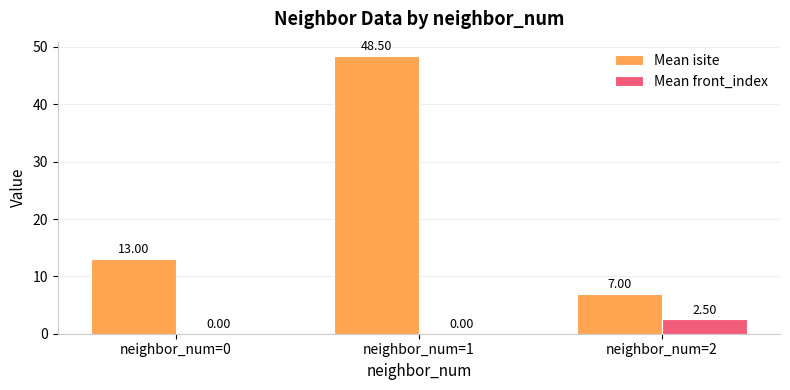

Reading left to right, what are all the values shown in this chart?

Mean isite: 13.0	48.5	7.0
Mean front_index: 0.0	0.0	2.5